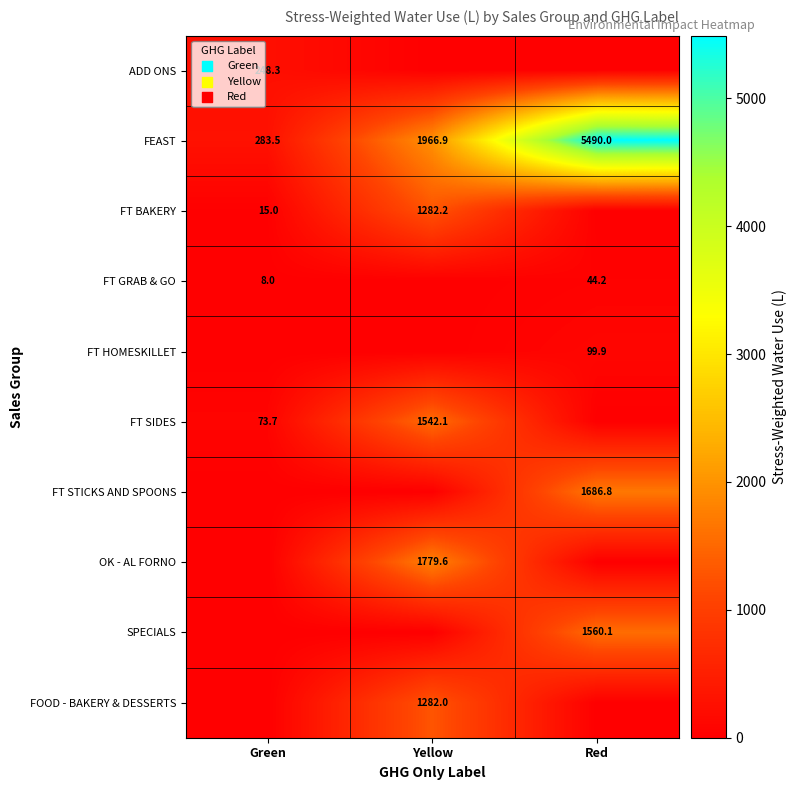

Which has a higher value, Green or Yellow?

Green